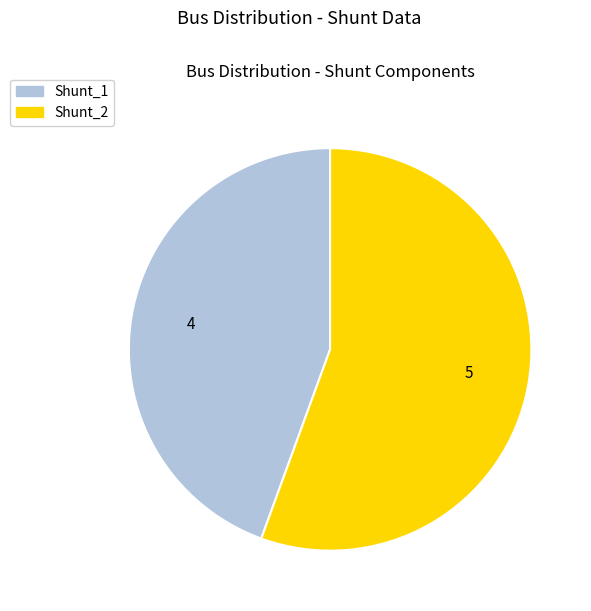

The Shunt_2 slice represents 68% of the pie. True or false?

False